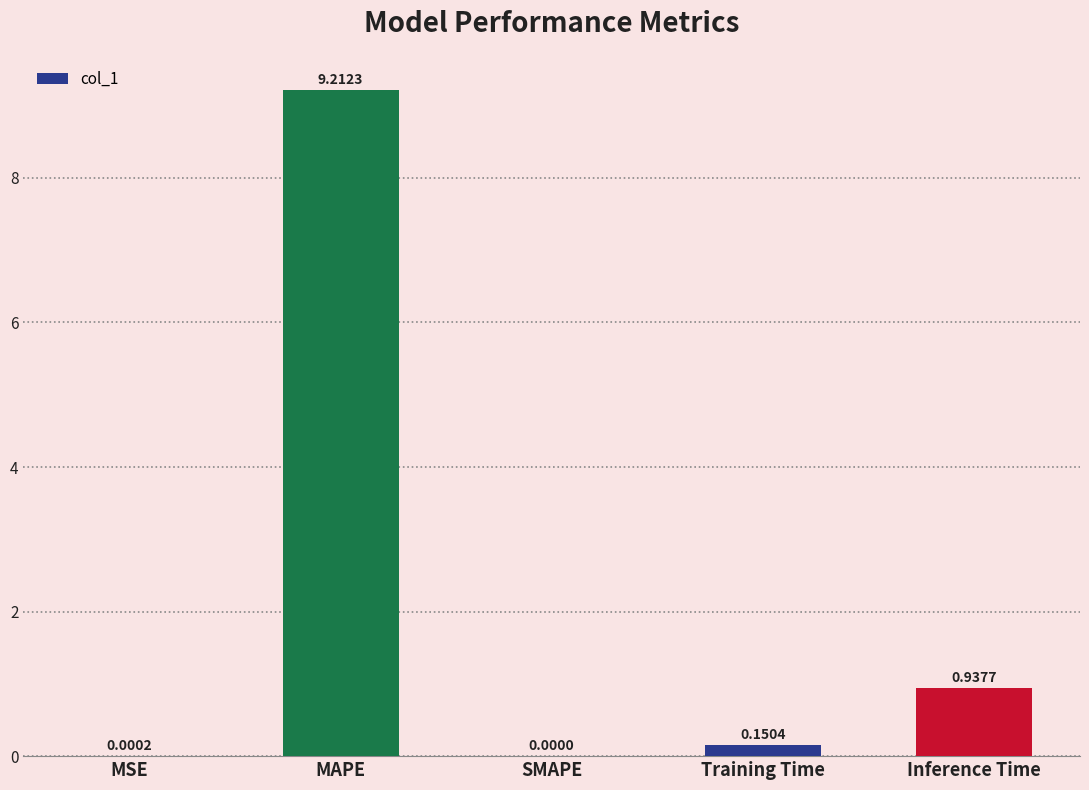

What is the sum of all values?

10.3